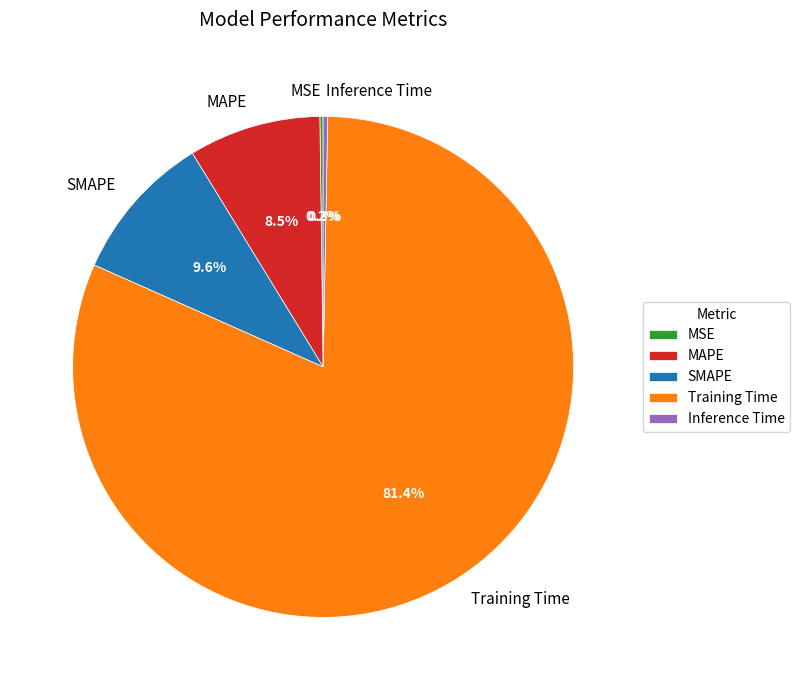

Which slice is the largest?

Training Time